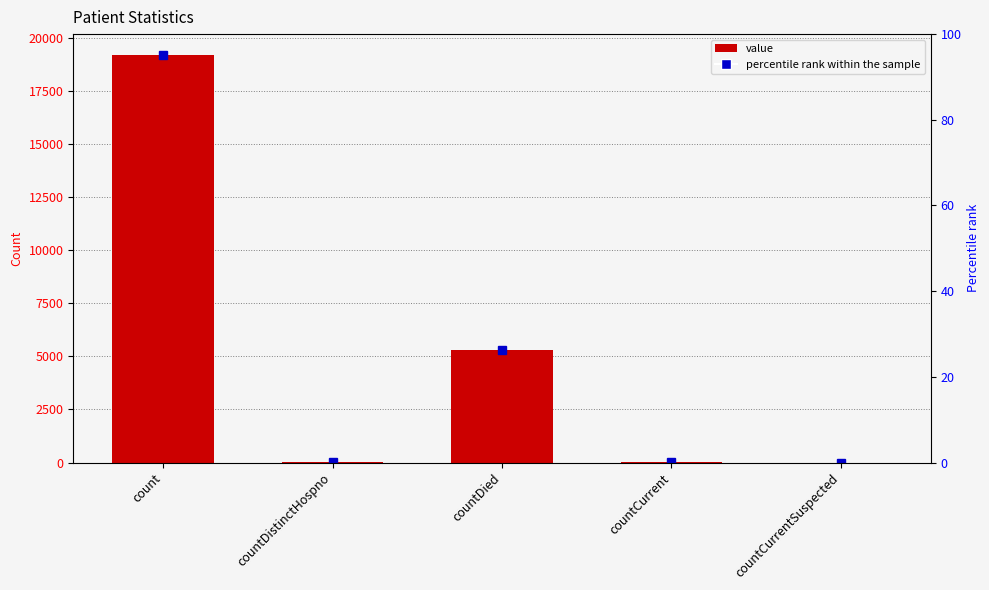

Which has a higher value, countDied or count?

count